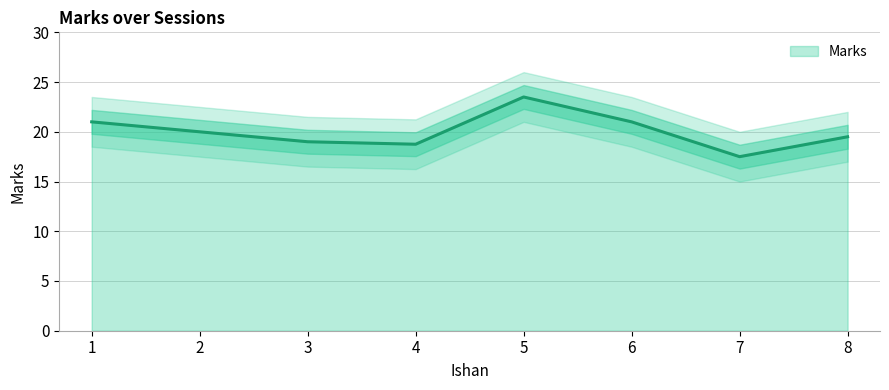

True or false: the data shows 19.0 at 3.

True